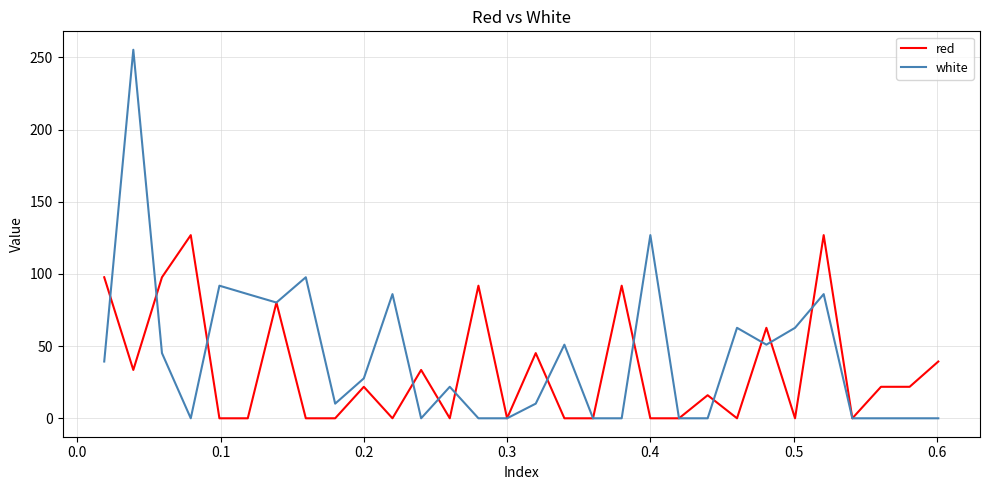

What is the maximum value for white?

255.3